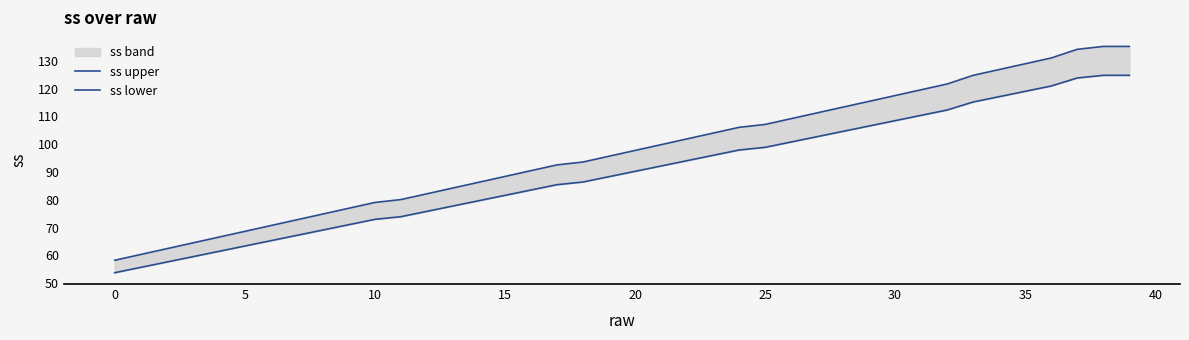

What is the approximate value of ss lower at 21?

92.2